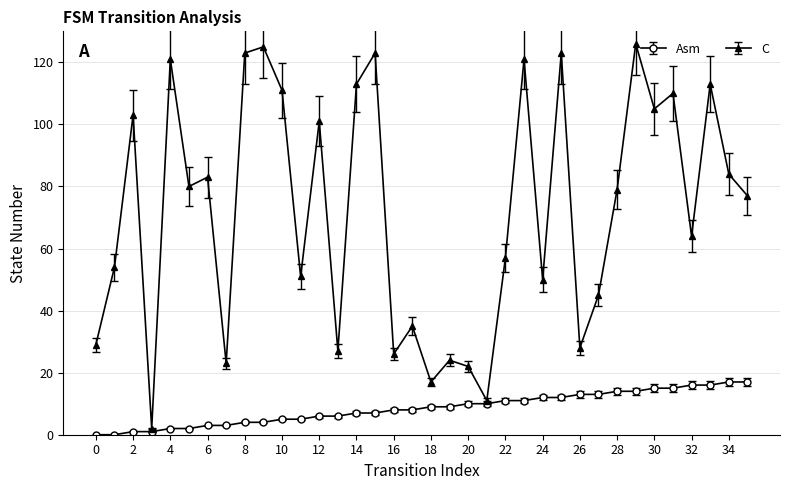

Which series has the largest total across all categories?

C